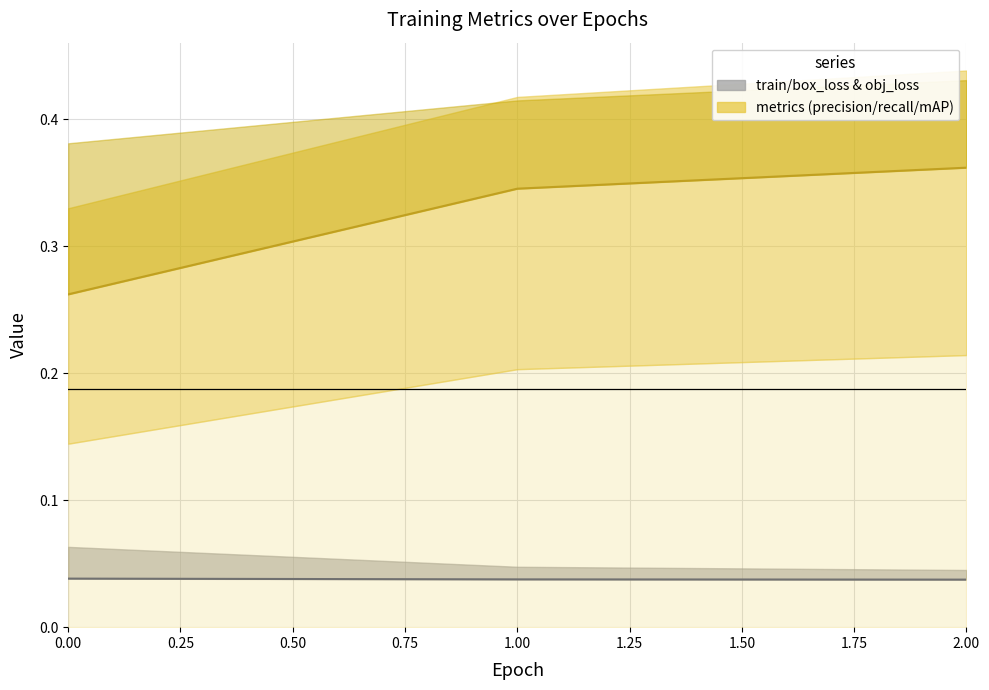

The metrics/mAP_0.5 series shows 0.1 at 1.00. True or false?

False